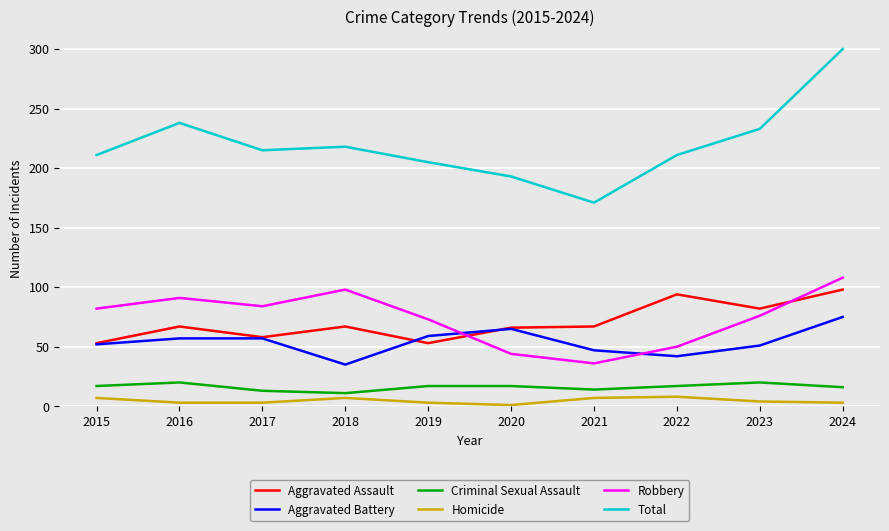

What is the difference between the Aggravated Battery values at 2024 and 2021?

28